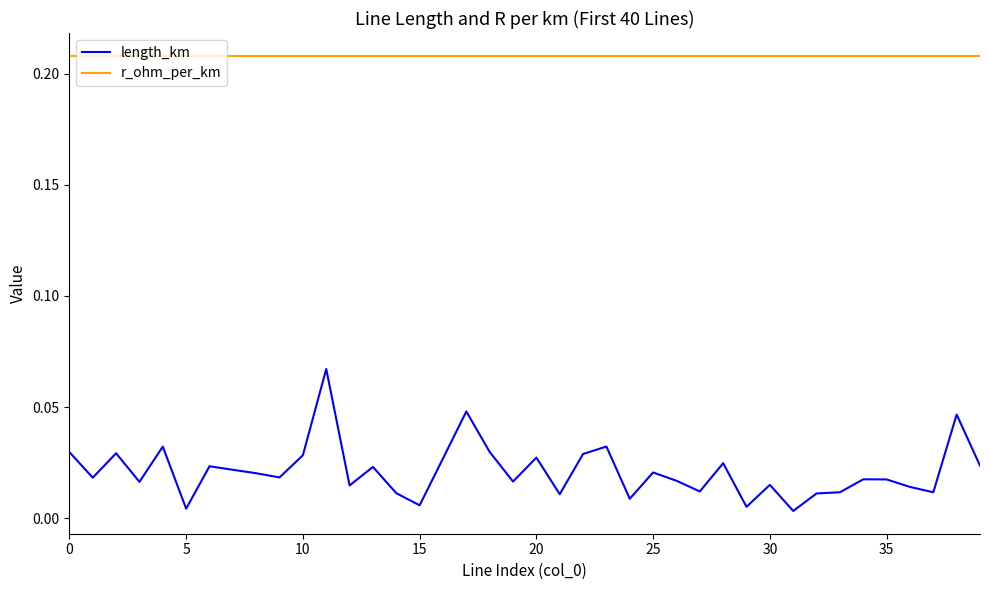

Which series has the largest total across all categories?

r_ohm_per_km